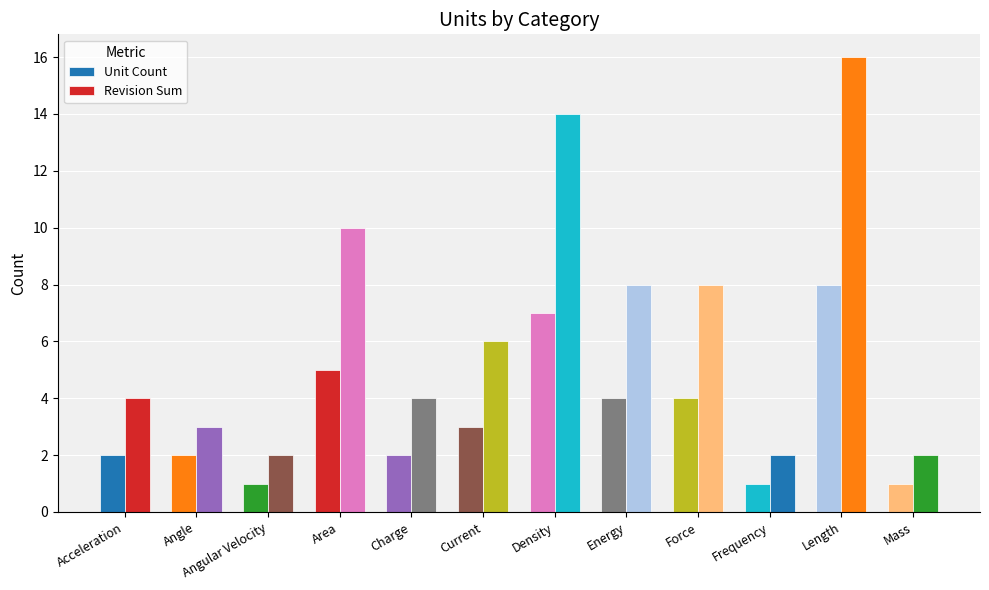

At which category does the chart reach its minimum across all series?

Angular Velocity